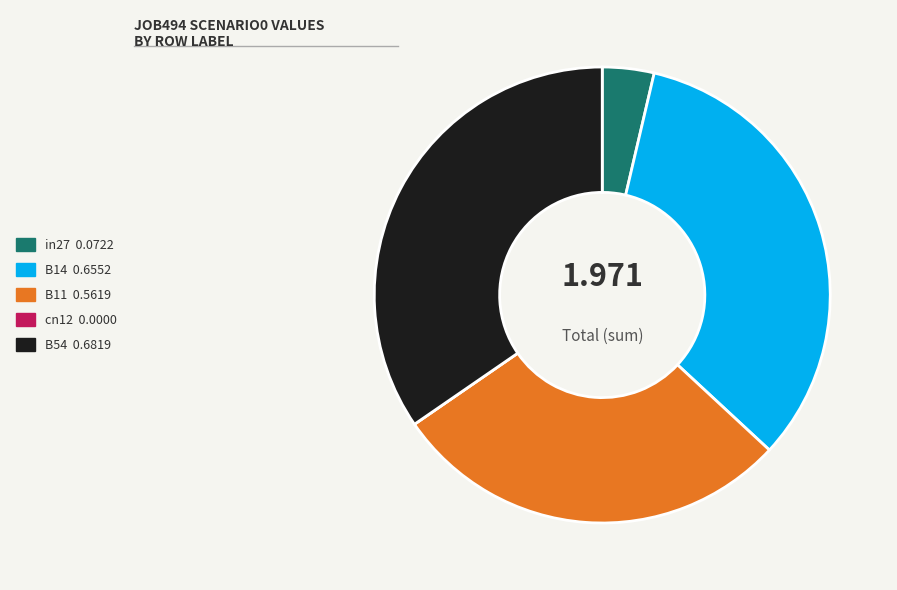

Does in27 0.0722 represent more than half of the total?

No